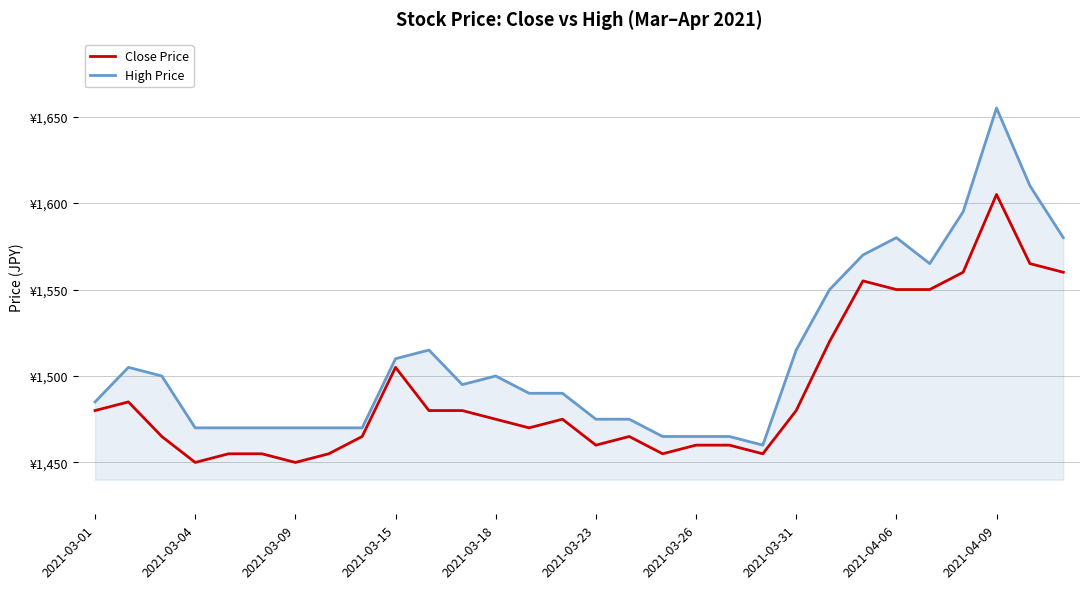

What are all the series names shown in the legend?

Close Price, High Price